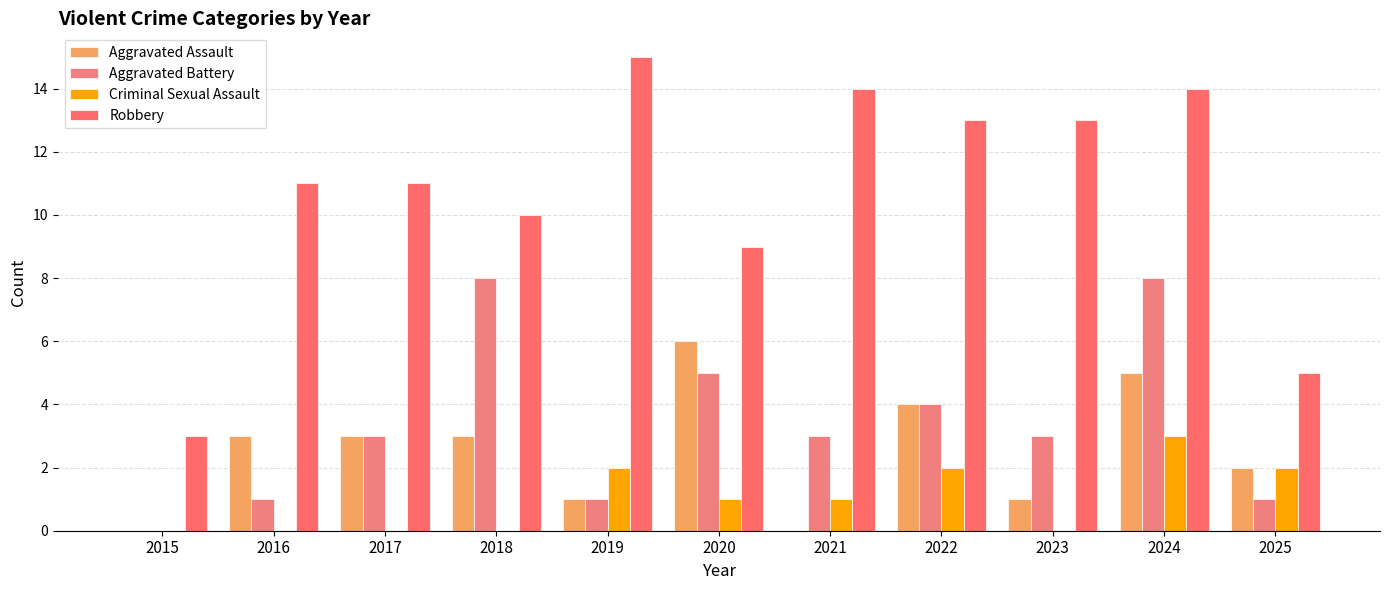

What is the total value across all series at 2015?

3